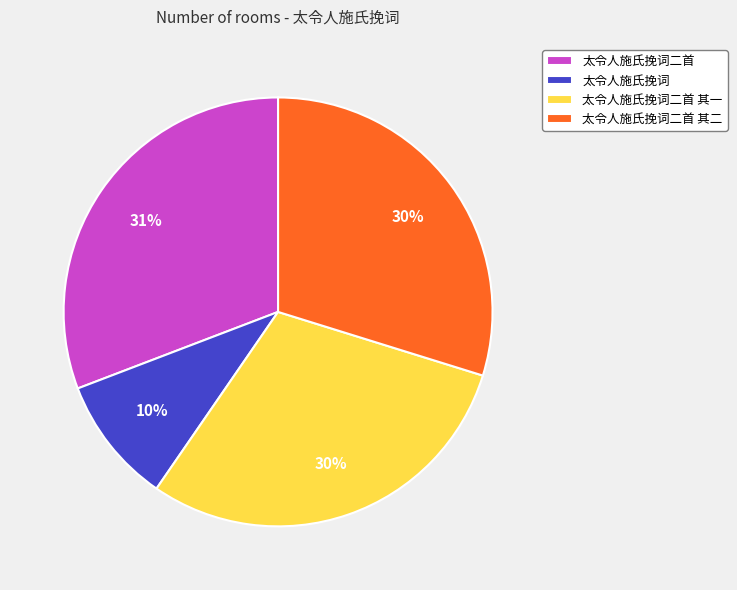

How many segments does this pie chart have?

4